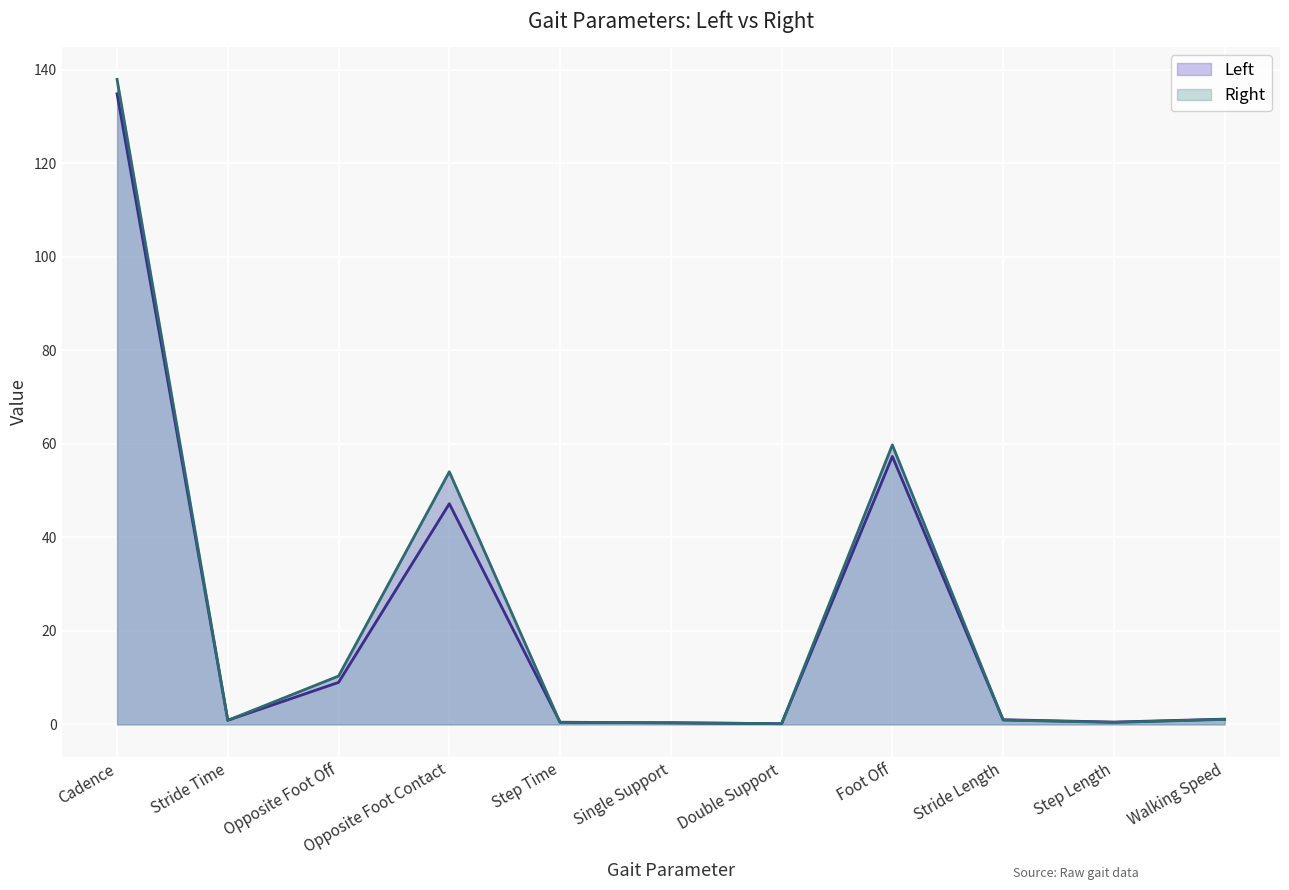

How many intersections are there between Left and Right?

7